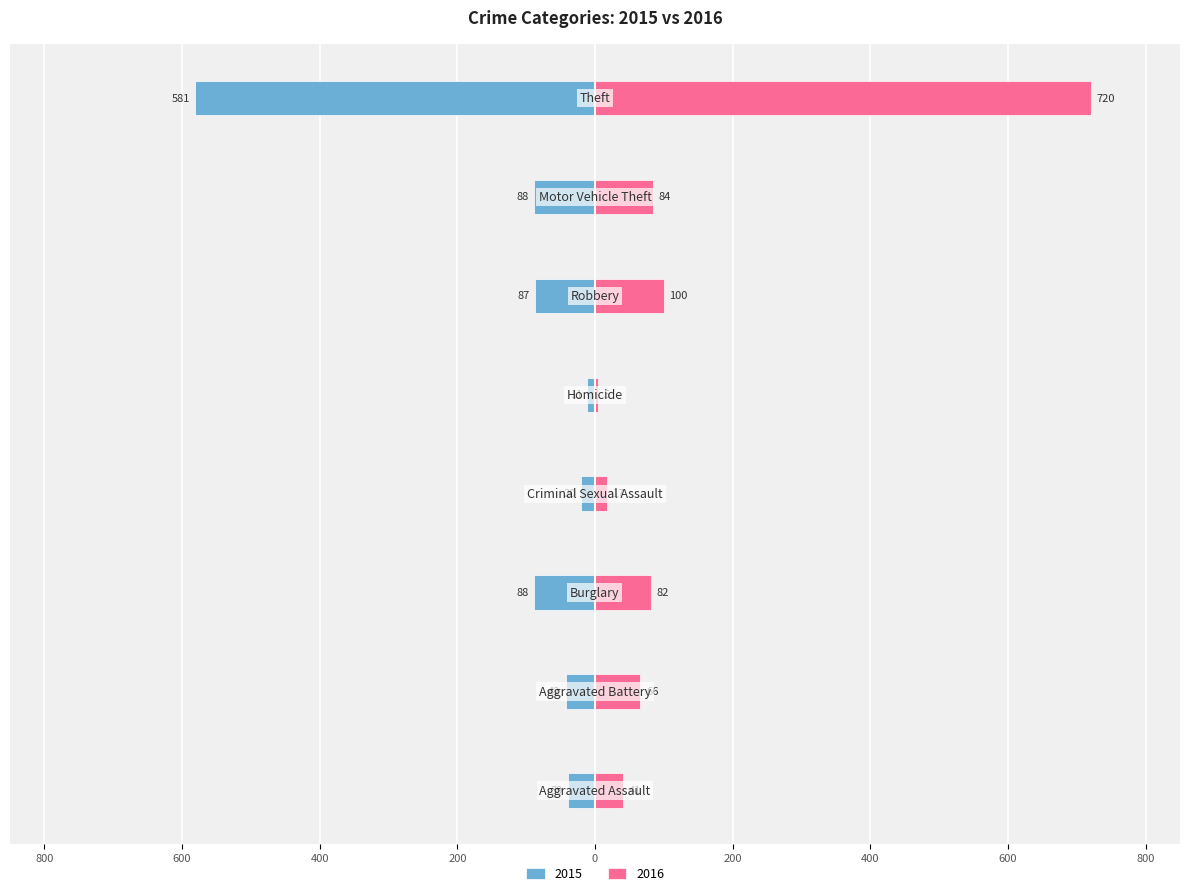

The value of 2016 at Homicide is 9. True or false?

False